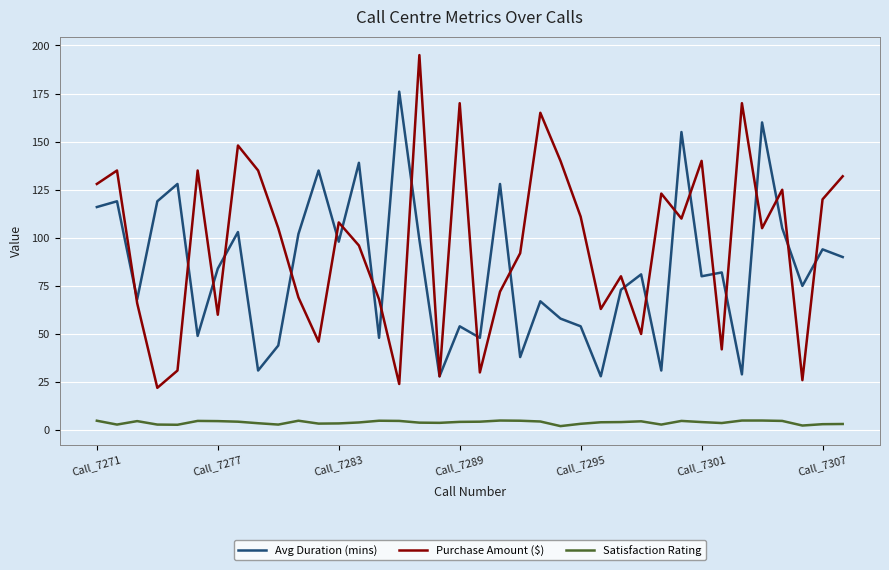

Which series has the widest spread of values?

Purchase Amount ($)